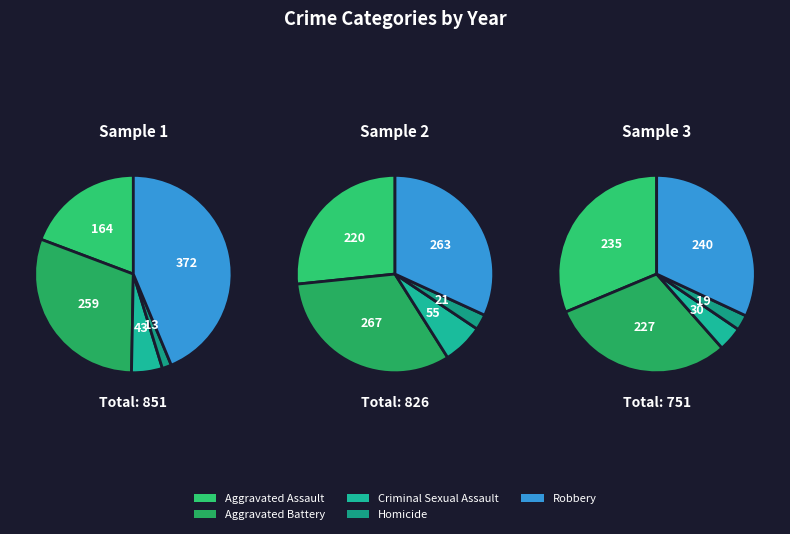

Combined, what portion of the pie is Homicide and Aggravated Assault?

33.8%